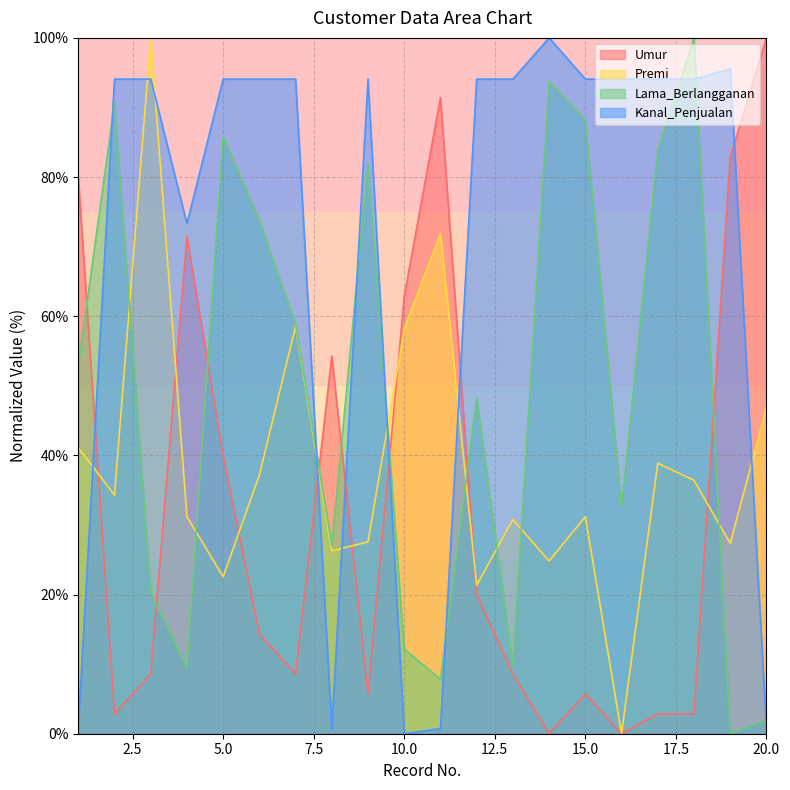

Is the value of Umur at 2 greater than the value of Premi at 2?

No